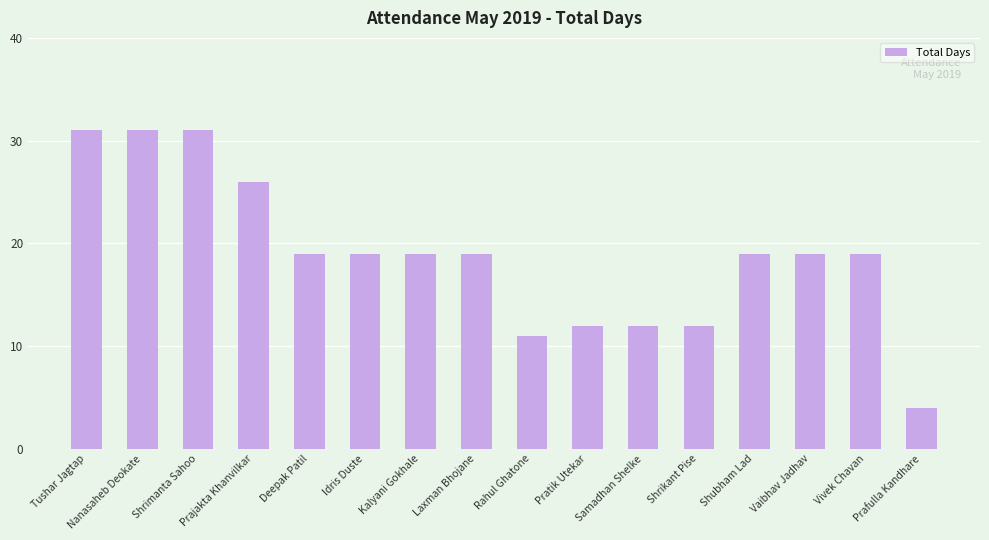

How many series are shown in this chart?

1